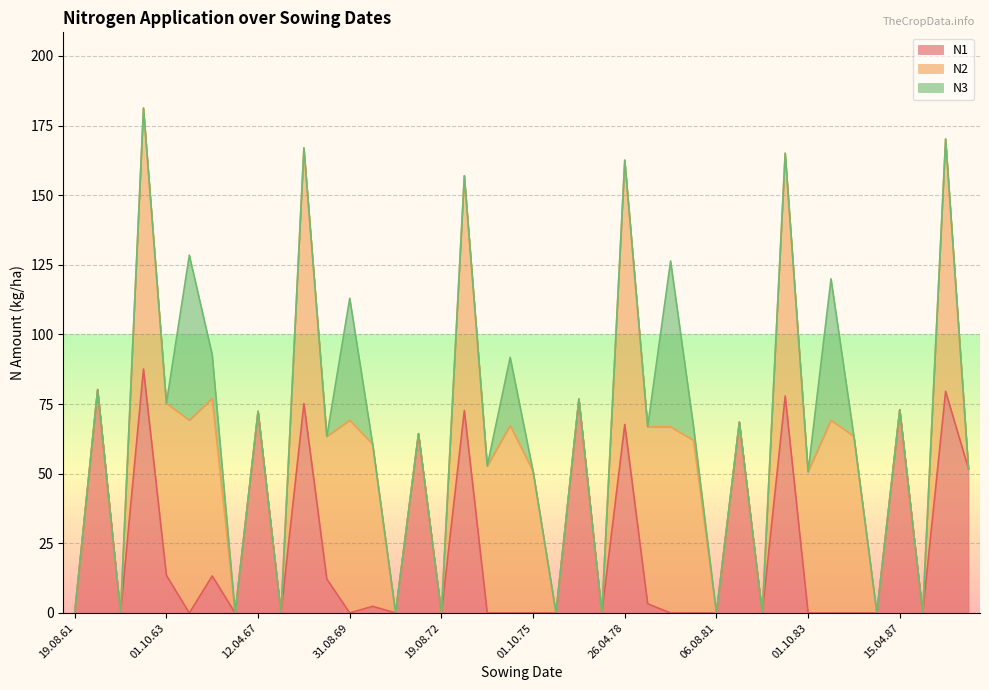

What is the maximum value for N1?

87.6